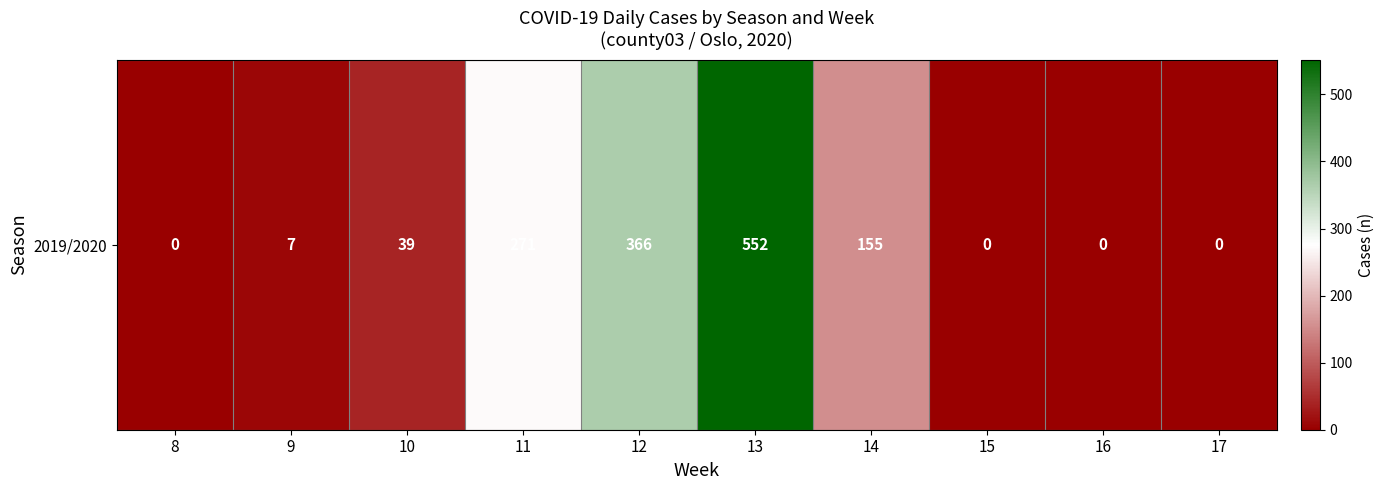

Read the value at 12, to the nearest 50.

350